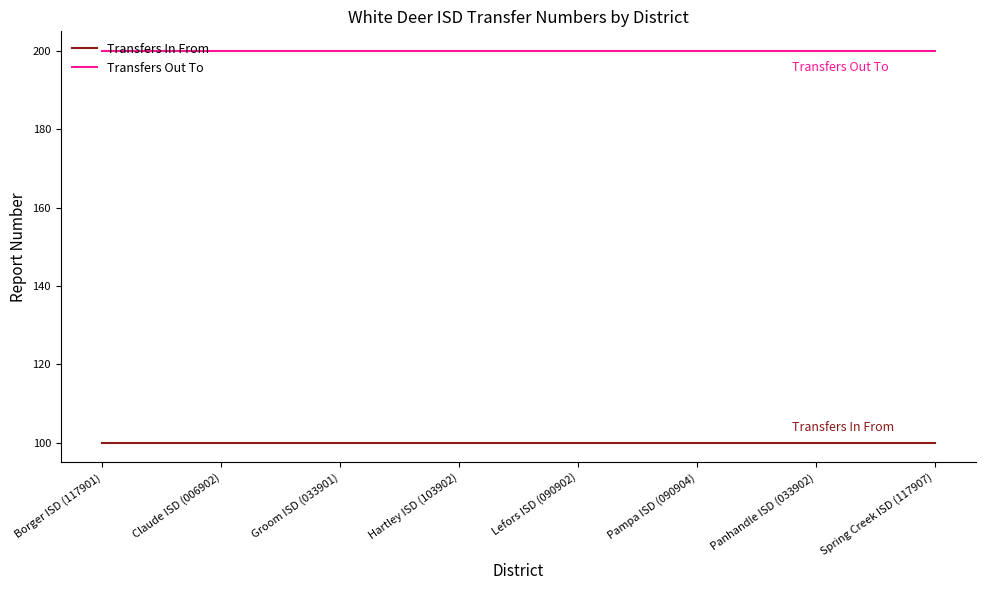

The value of Transfers Out To at Lefors ISD (090902) is 200. True or false?

True